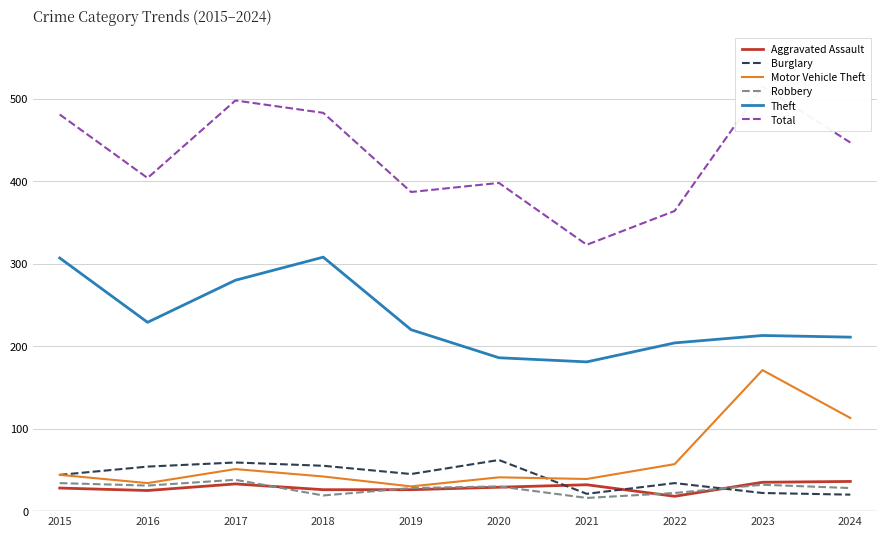

True or false: Aggravated Assault has more than 2 points higher than both neighbors.

False